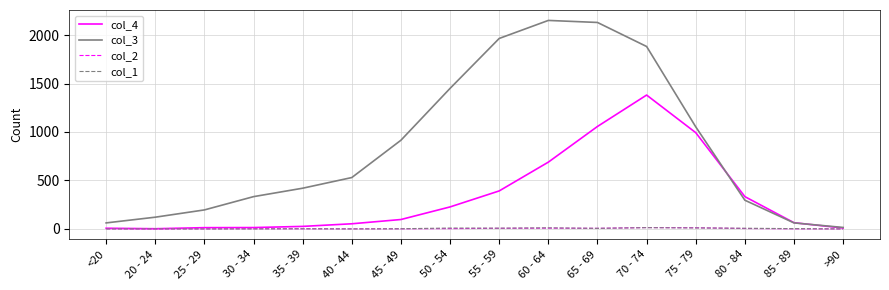

True or false: col_2 has a value of 6 at 65 - 69.

True